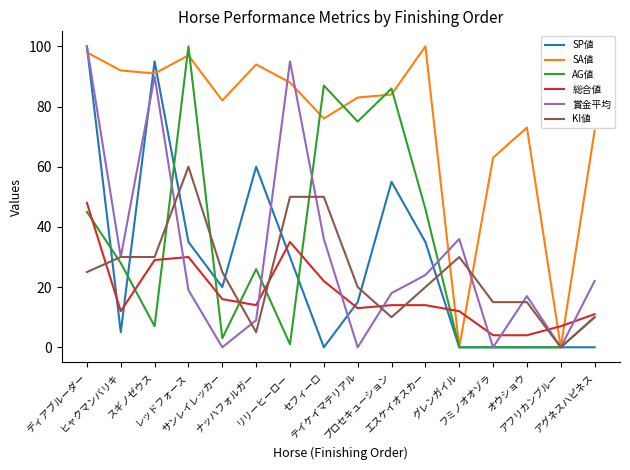

The 賞金平均 series shows 100 at ディアブルーダー. True or false?

True